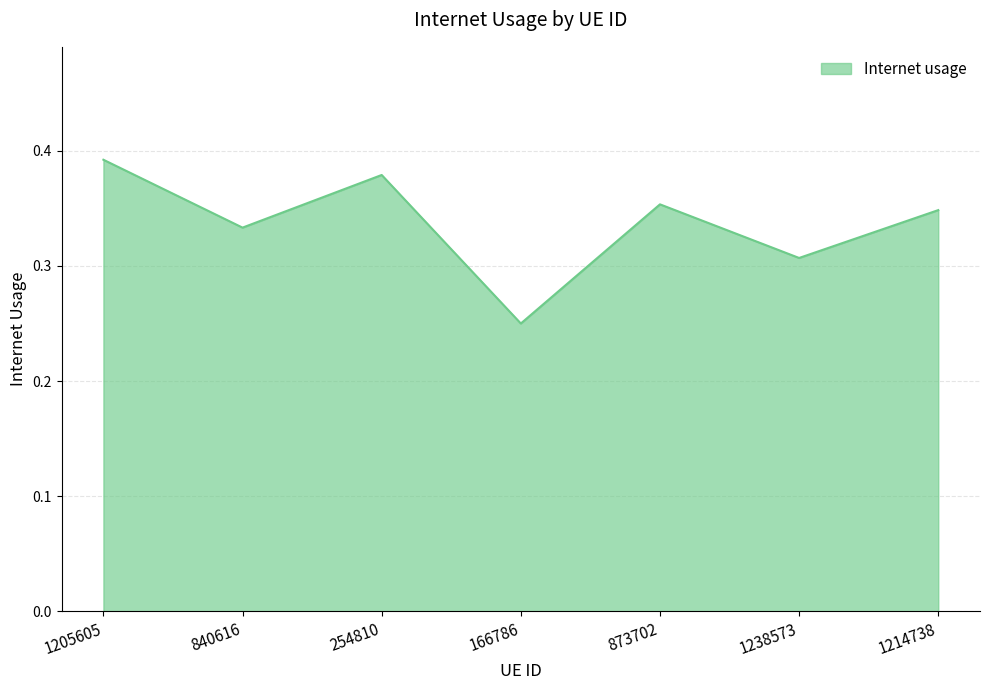

Rank the categories by value from highest to lowest.

1205605, 254810, 873702, 1214738, 840616, 1238573, 166786